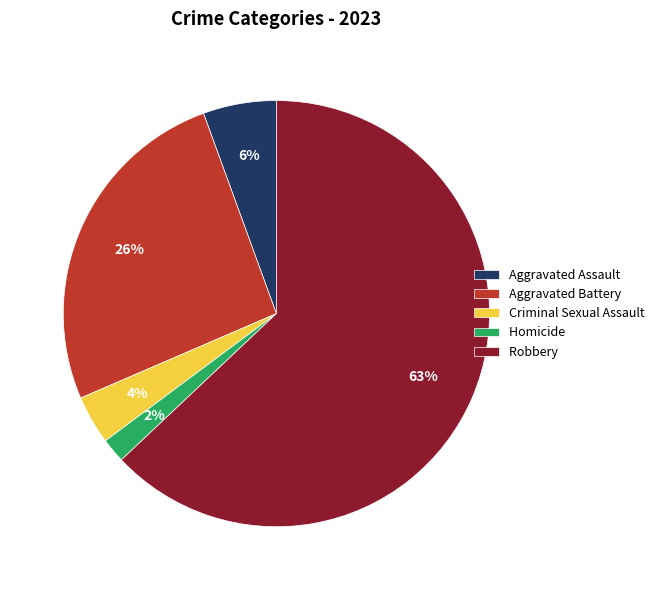

Does any single category account for the majority?

Yes